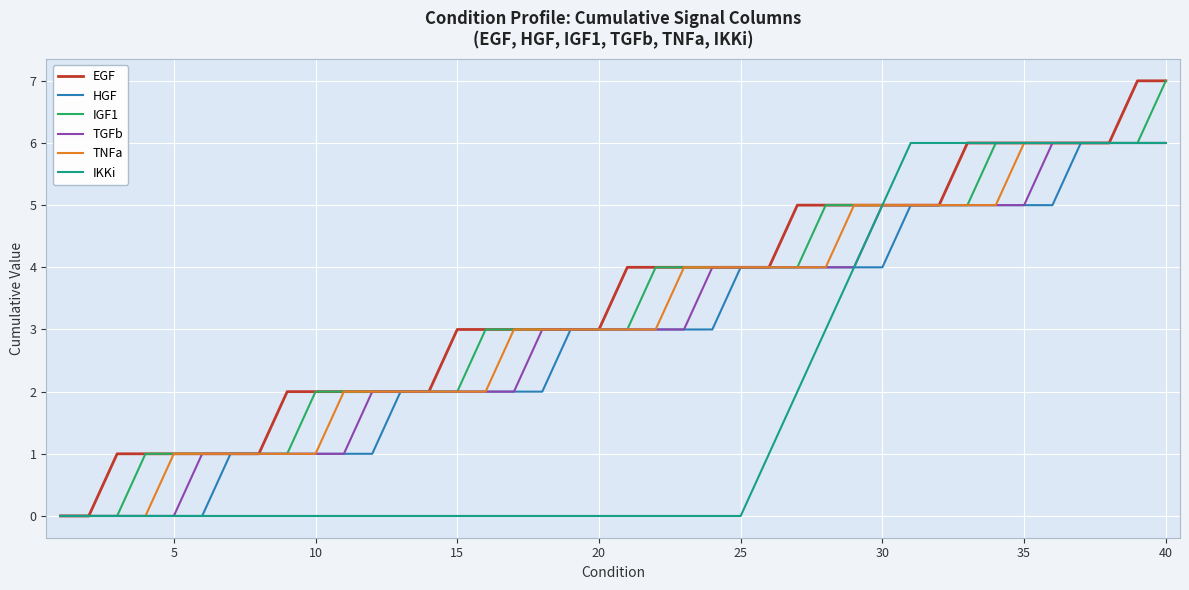

What is the maximum value for TNFa?

6